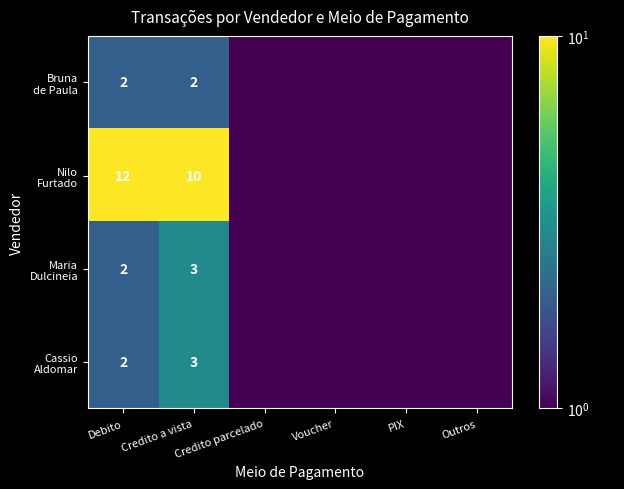

At which label is Maria Dulcineia closest to 1?

Credito parcelado